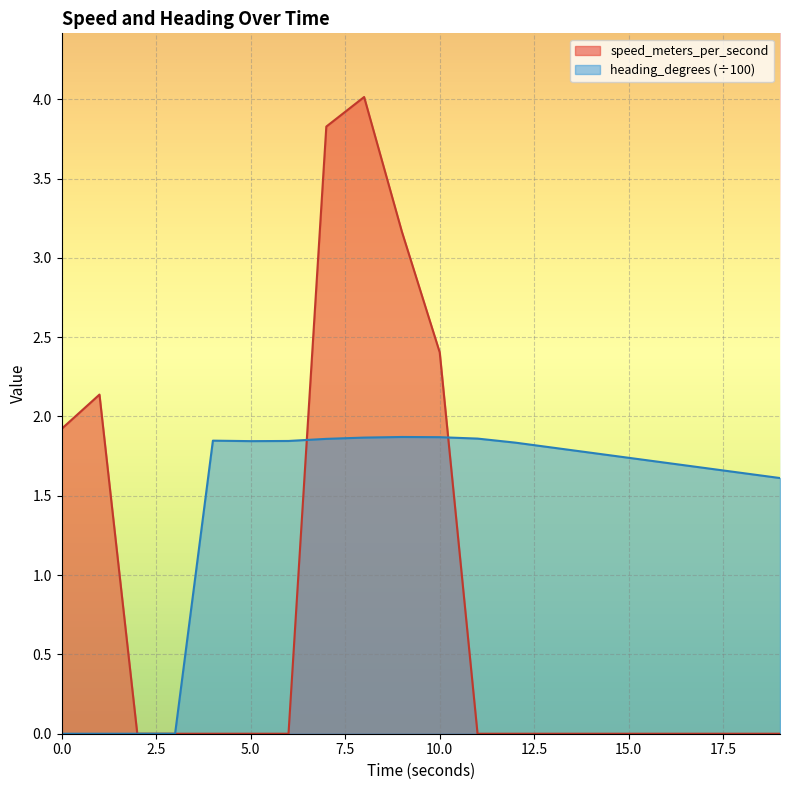

What is the sum of the heading_degrees values at 0.999999523 and 18.0?

1.6